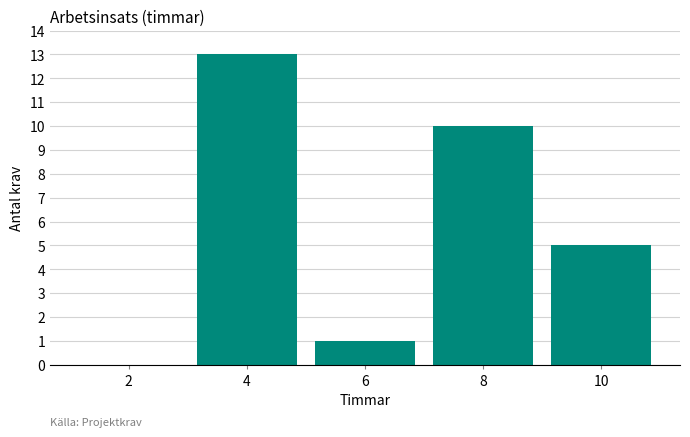

Reading left to right, transcribe all the data shown in this chart.

2=0	4=13	6=1	8=10	10=5